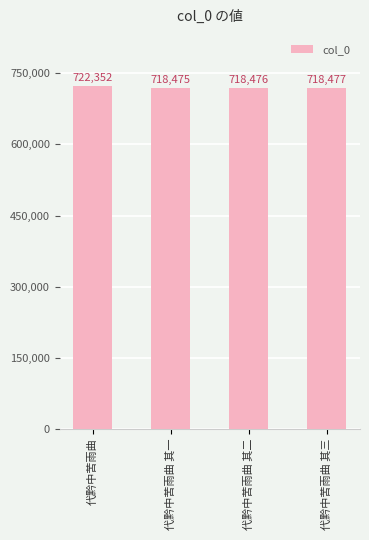

What is the average value?

719445